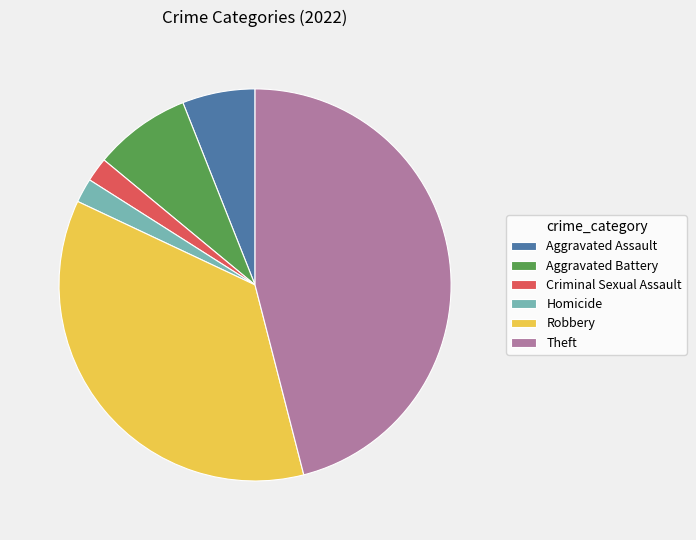

Does any single category account for the majority?

No